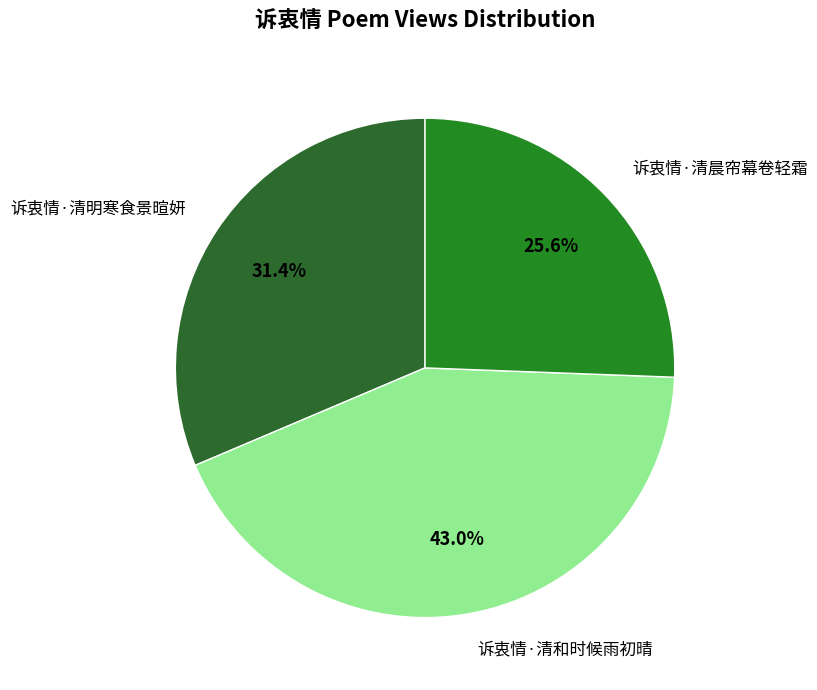

Which has a higher value, 诉衷情·清和时候雨初晴 or 诉衷情·清晨帘幕卷轻霜?

诉衷情·清和时候雨初晴